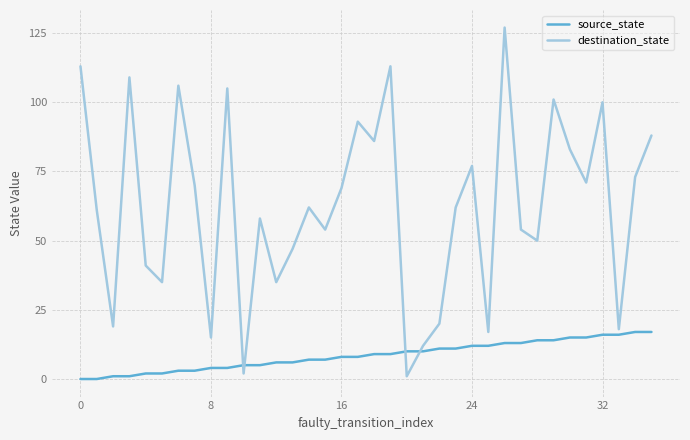

What is the maximum value shown in the chart?

127